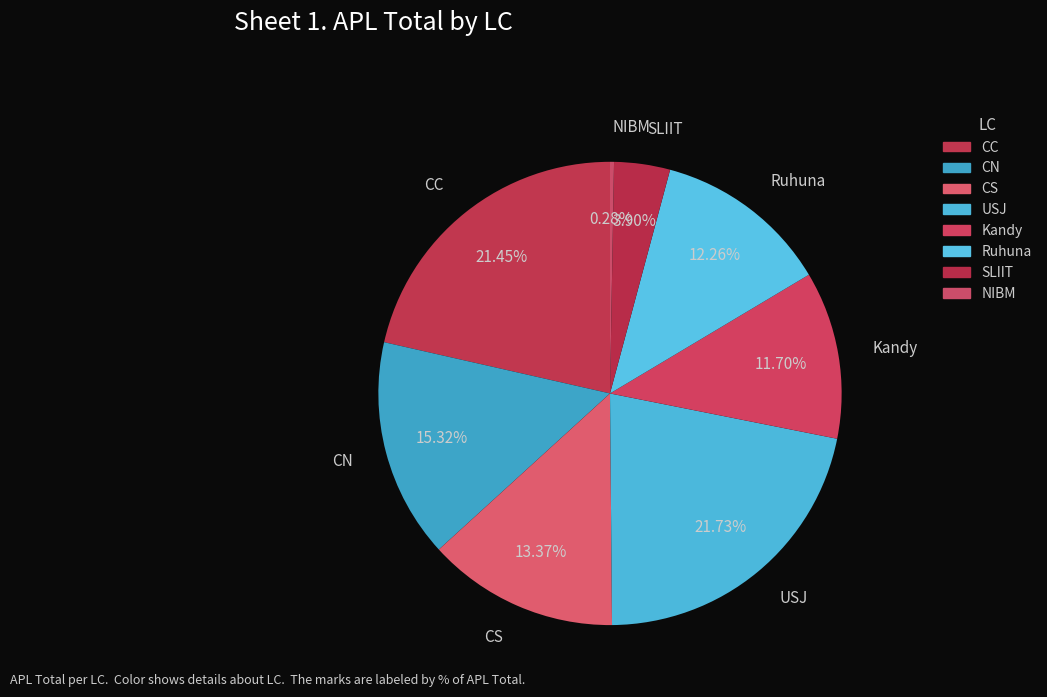

Which category has the smallest portion of the pie?

NIBM